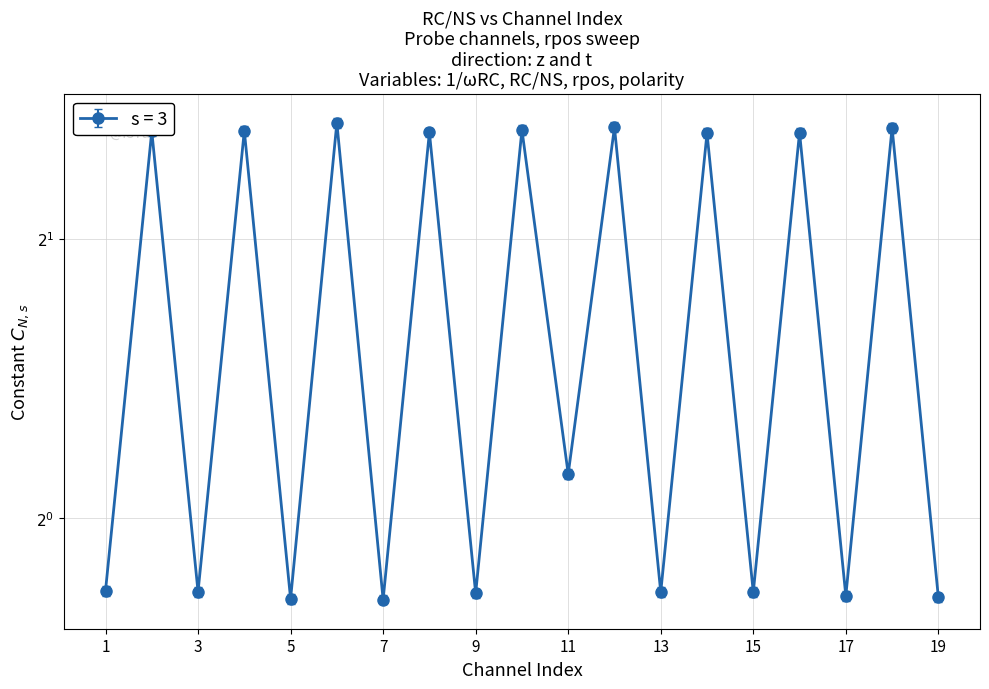

Rank the categories by value from lowest to highest.

7, 5, 19, 17, 9, 13, 15, 3, 1, 11, 14, 16, 8, 2, 4, 10, 18, 12, 6